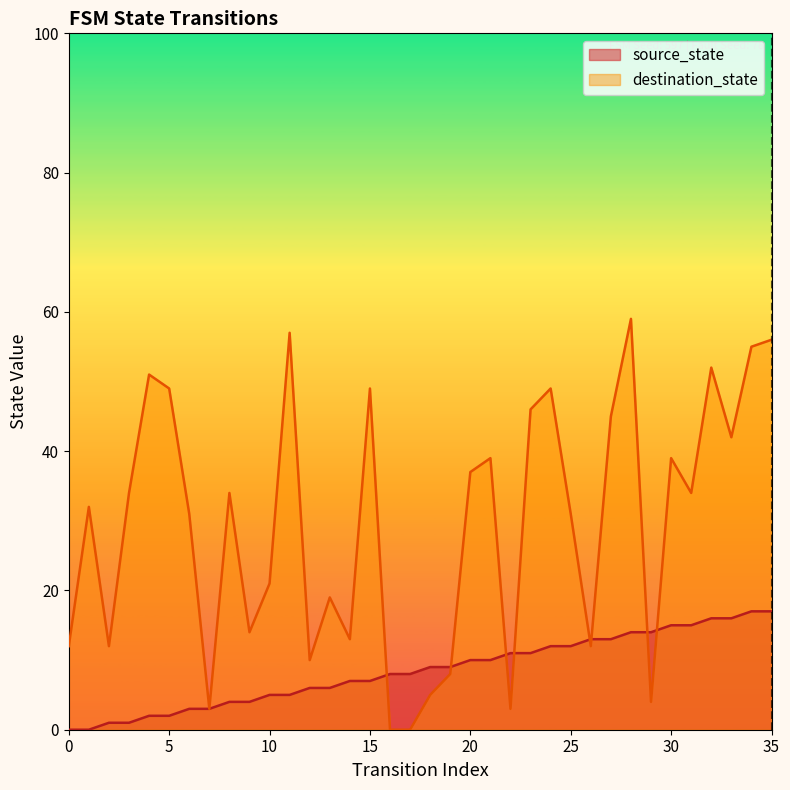

List the series in order of their peak value, highest first.

destination_state, source_state